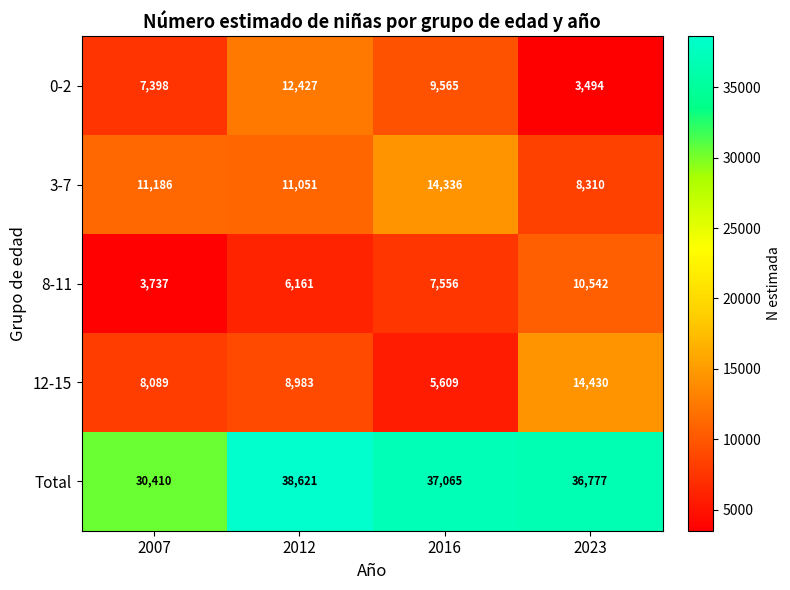

Which category has the highest value across all series?

2012